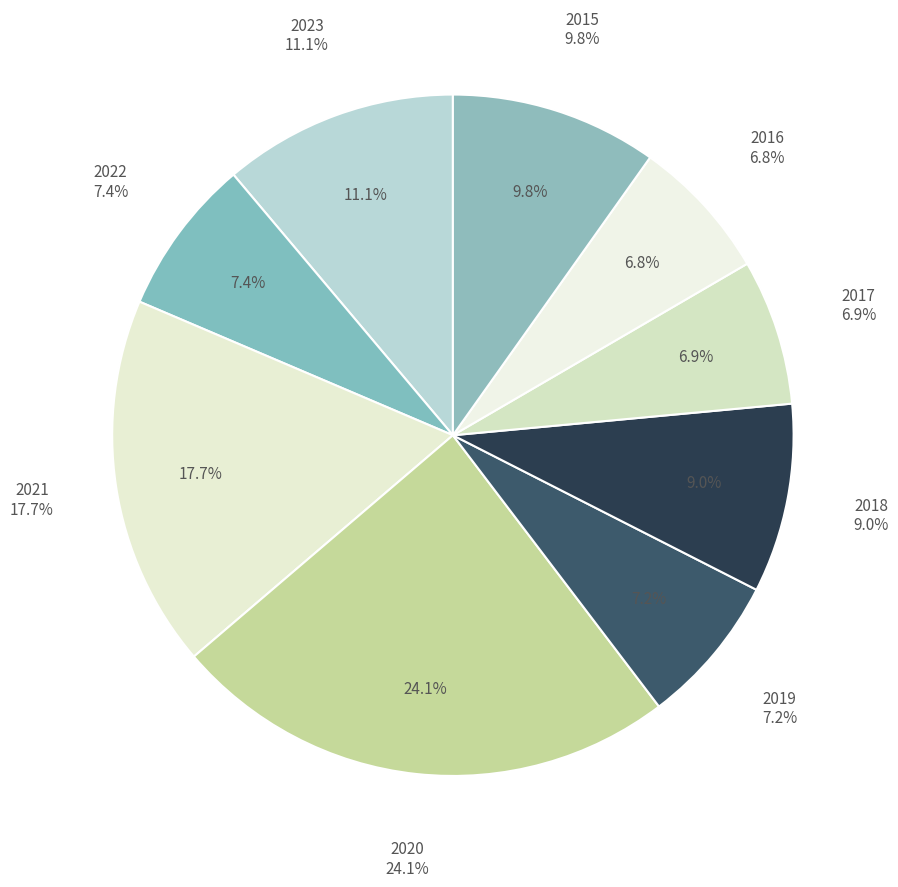

To the nearest percent, what portion does 2019 represent?

7%